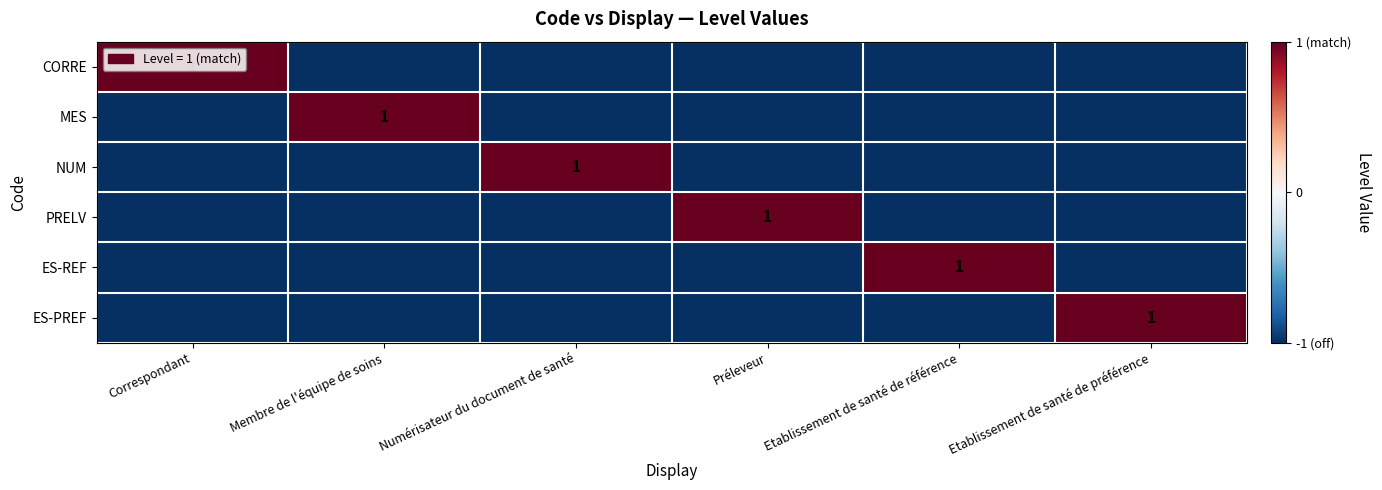

The value of PRELV at Préleveur is 1. True or false?

True